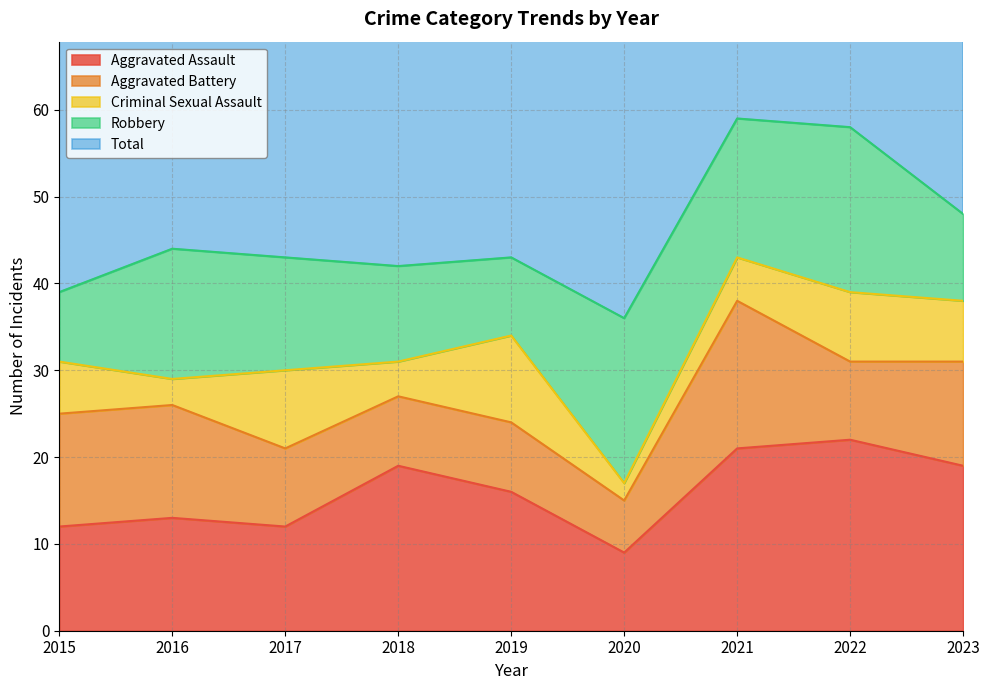

Reading left to right, list all the values displayed in this chart.

Aggravated Assault: 2015=12	2016=13	2017=12	2018=19	2019=16	2020=9	2021=21	2022=22	2023=19
Aggravated Battery: 2015=13	2016=13	2017=9	2018=8	2019=8	2020=6	2021=17	2022=9	2023=12
Criminal Sexual Assault: 2015=6	2016=3	2017=9	2018=4	2019=10	2020=2	2021=5	2022=8	2023=7
Robbery: 2015=8	2016=15	2017=13	2018=11	2019=9	2020=19	2021=16	2022=19	2023=10
Total: 2015=39	2016=45	2017=44	2018=42	2019=43	2020=37	2021=59	2022=58	2023=48